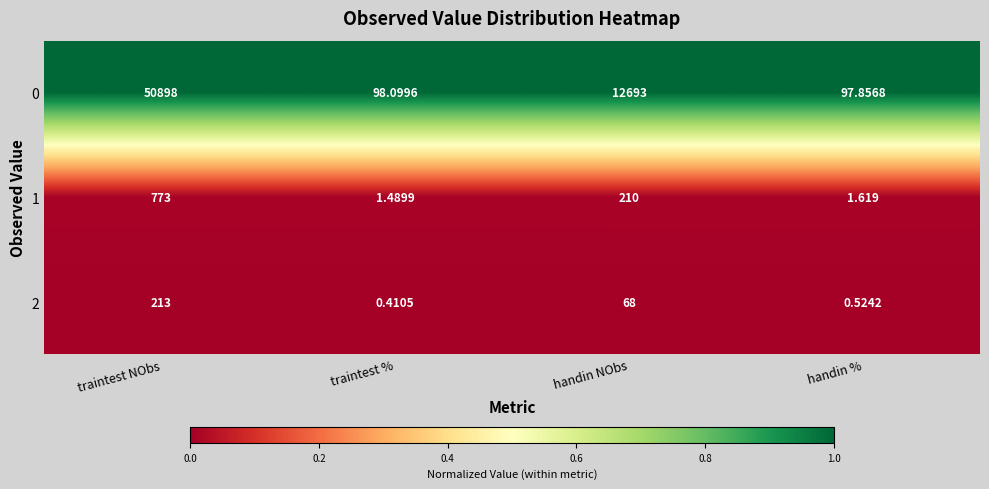

Rank the series by their maximum value, from highest to lowest.

0, 1, 2